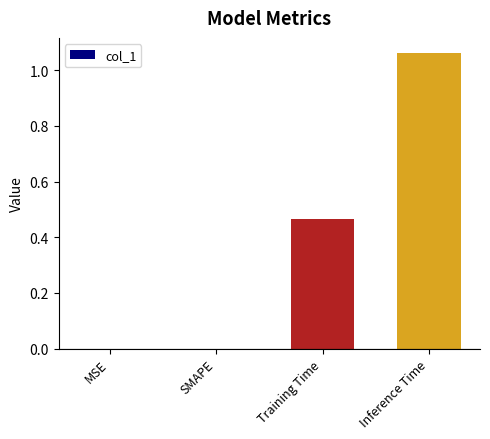

Are the bars grouped side by side (vs. stacked)?

No